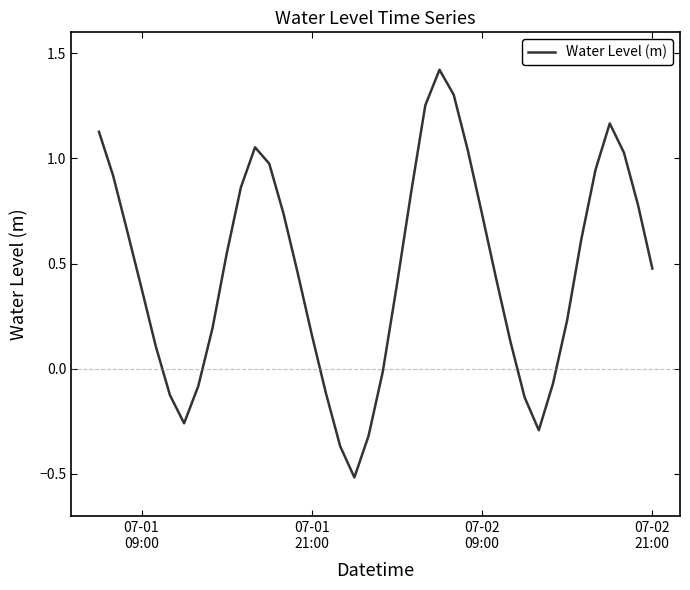

Count the number of data series in this chart.

1